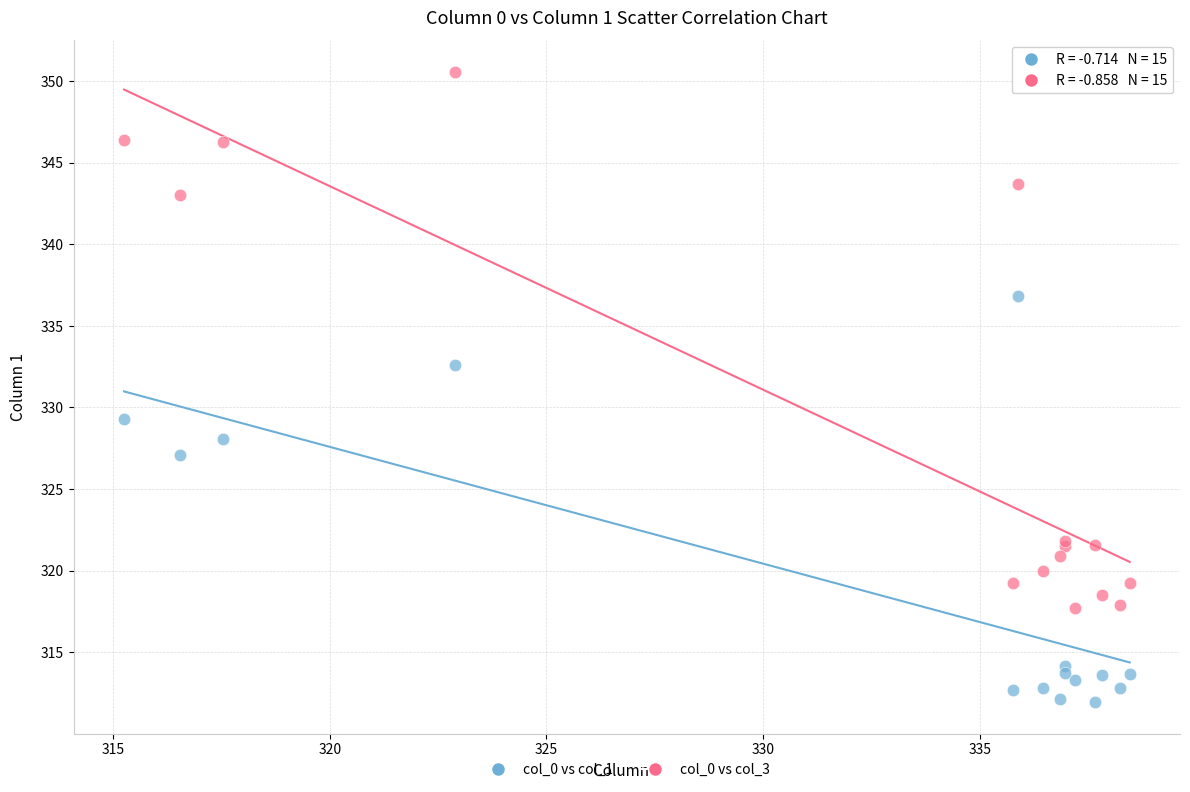

Which series contains the lowest Y value?

col_0 vs col_1